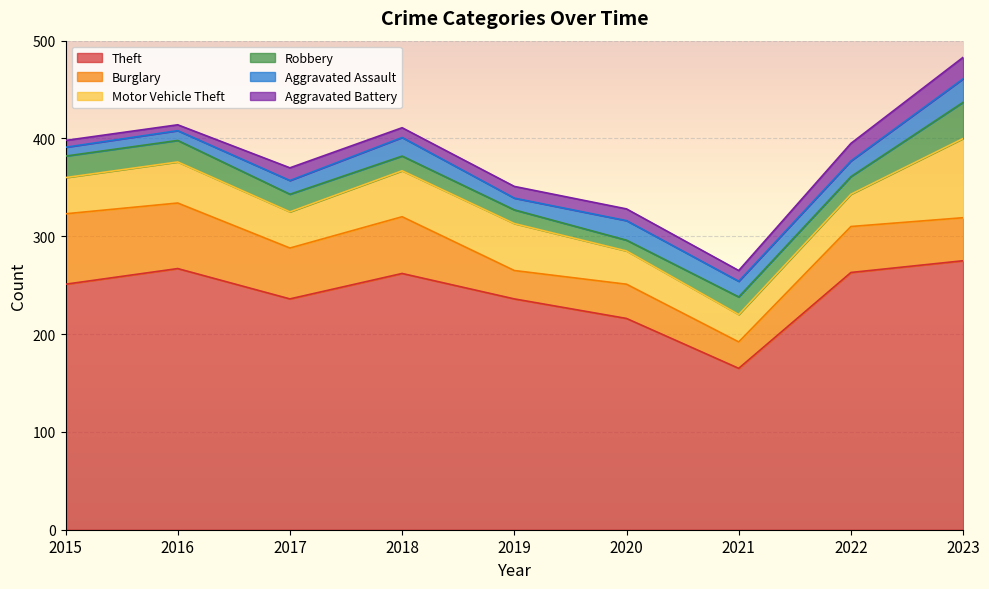

Reading right to left, what are all the values shown in this chart?

Theft: 2023=275	2022=263	2021=165	2020=216	2019=236	2018=262	2017=236	2016=267	2015=251
Burglary: 2023=44	2022=47	2021=27	2020=35	2019=29	2018=58	2017=52	2016=67	2015=72
Motor Vehicle Theft: 2023=81	2022=33	2021=28	2020=34	2019=48	2018=47	2017=37	2016=42	2015=37
Robbery: 2023=37	2022=18	2021=18	2020=11	2019=14	2018=15	2017=18	2016=22	2015=22
Aggravated Assault: 2023=24	2022=16	2021=16	2020=20	2019=12	2018=19	2017=14	2016=10	2015=9
Aggravated Battery: 2023=22	2022=18	2021=11	2020=12	2019=12	2018=10	2017=13	2016=6	2015=7